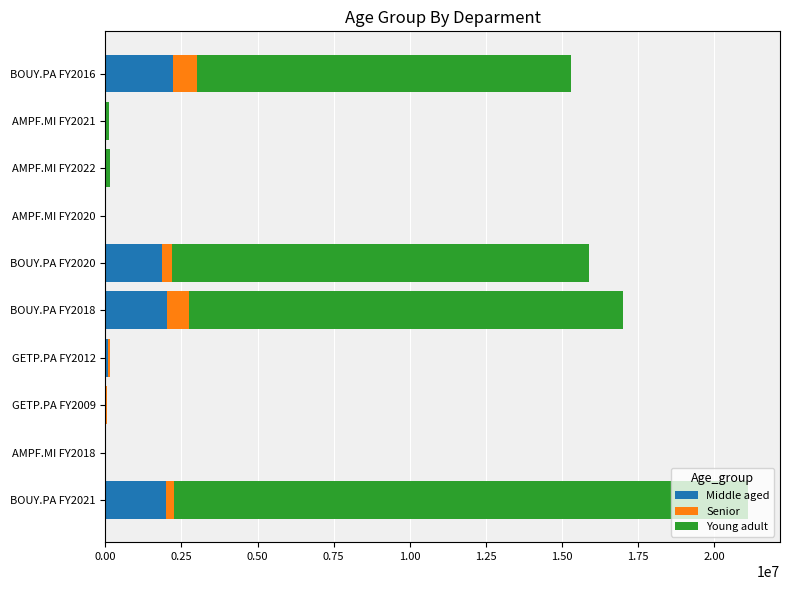

The value of Middle aged at BOUY.PA FY2018 is 2761936.8. True or false?

False